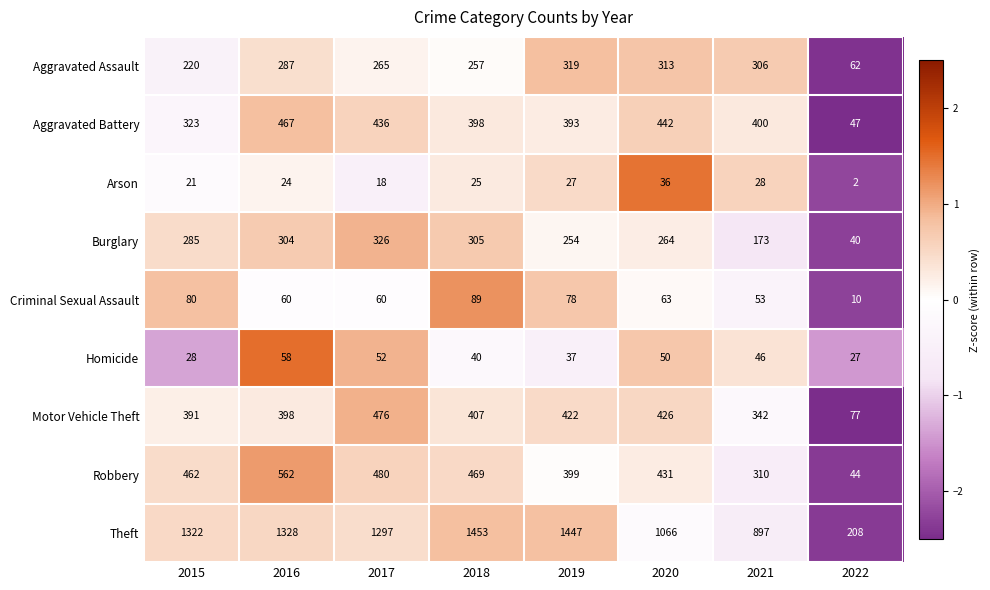

What is the maximum value for Homicide?

58